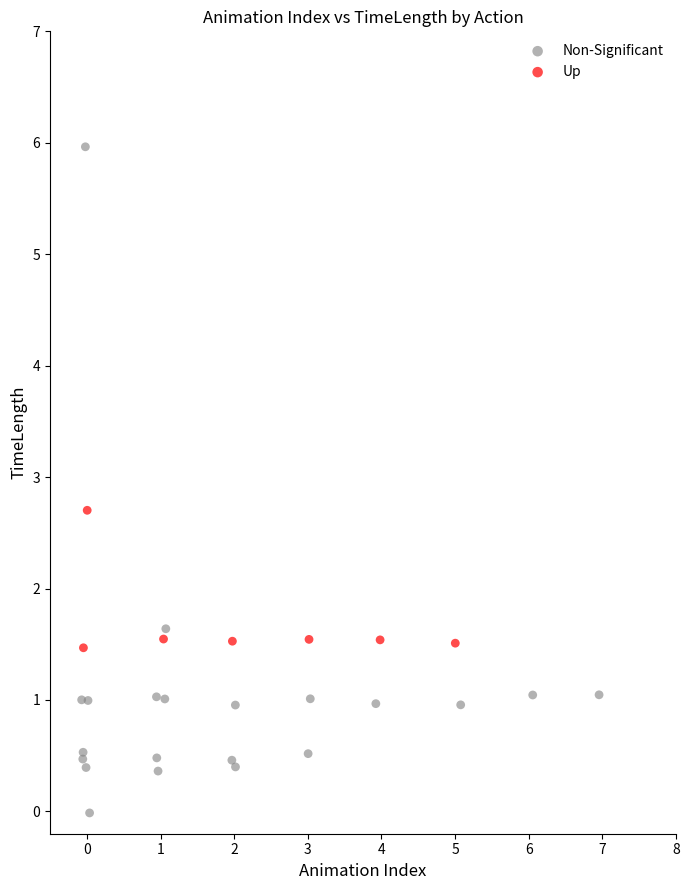

Which series contains the lowest Y value?

Non-Significant